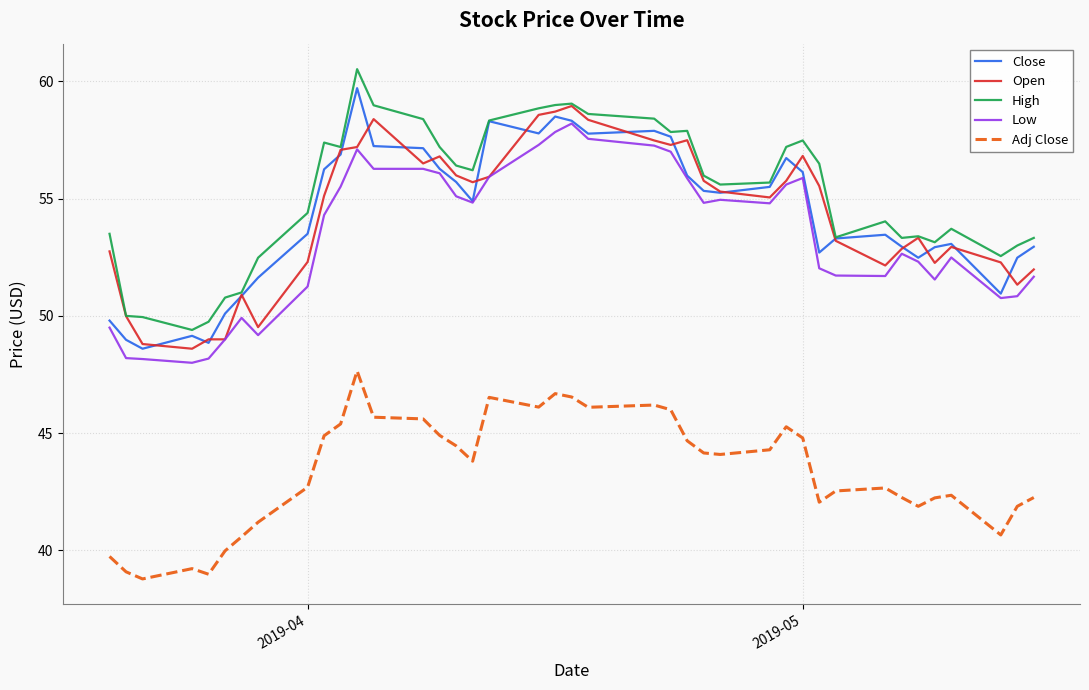

True or false: High and Low cross at least once.

False